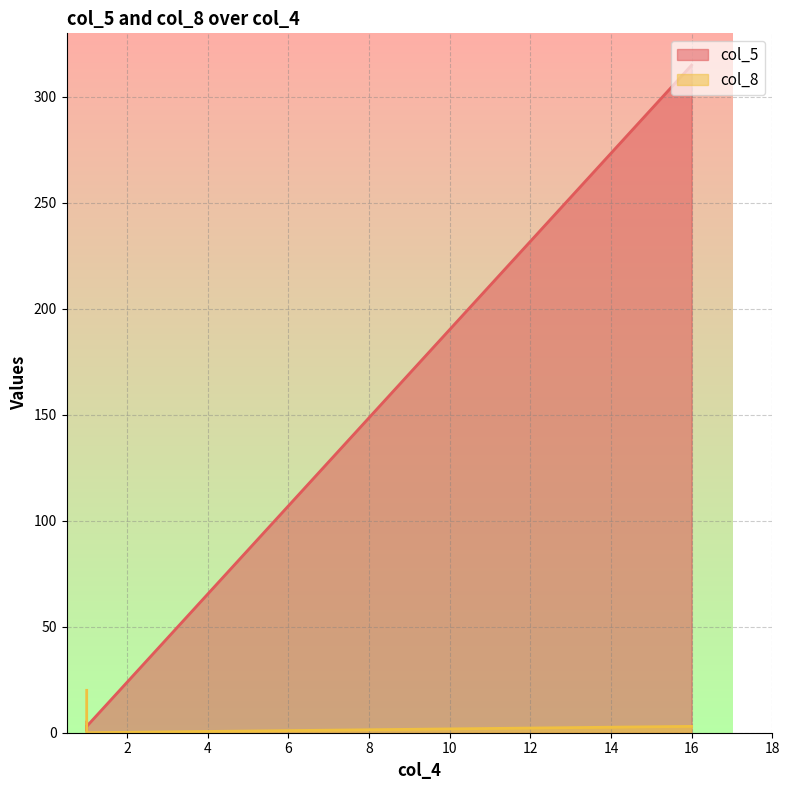

Reading right to left, what are all the values shown in this chart?

col_5: 315	3	1	5
col_8: 3	0	0	20